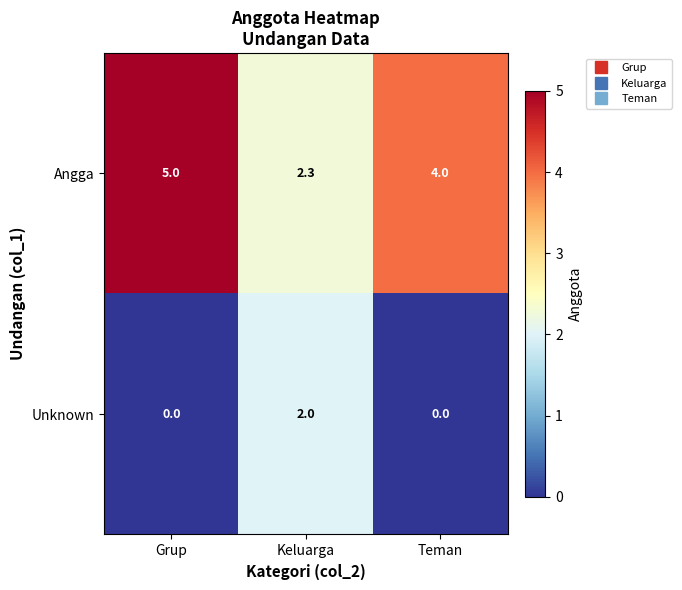

Between Grup and Teman, which series saw the biggest shift?

Angga